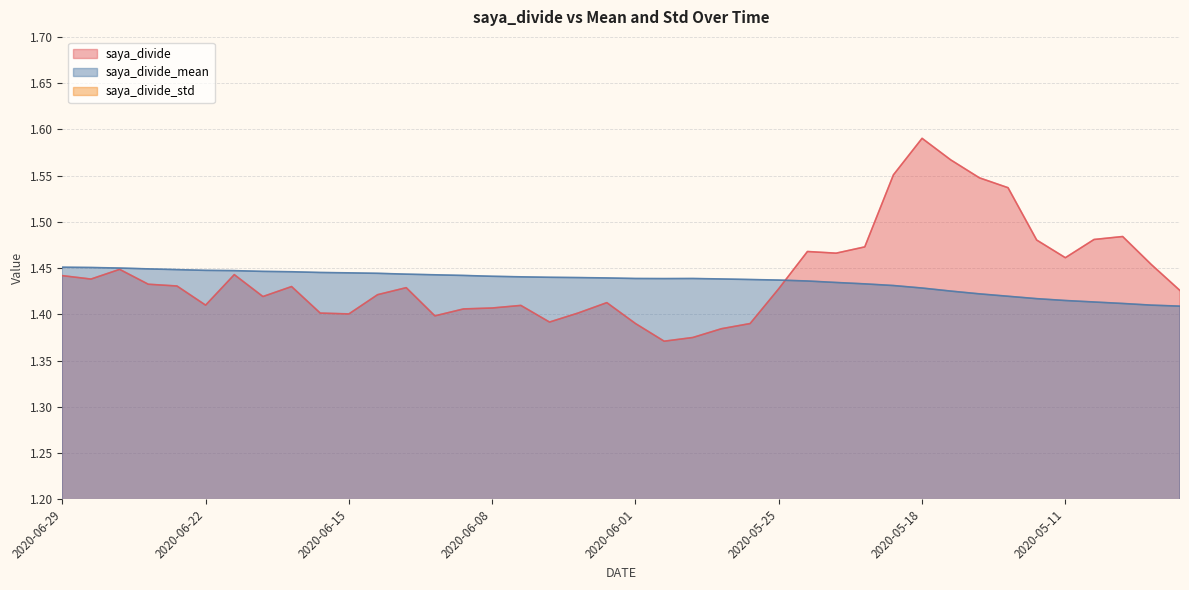

Which series has the largest total across all categories?

saya_divide